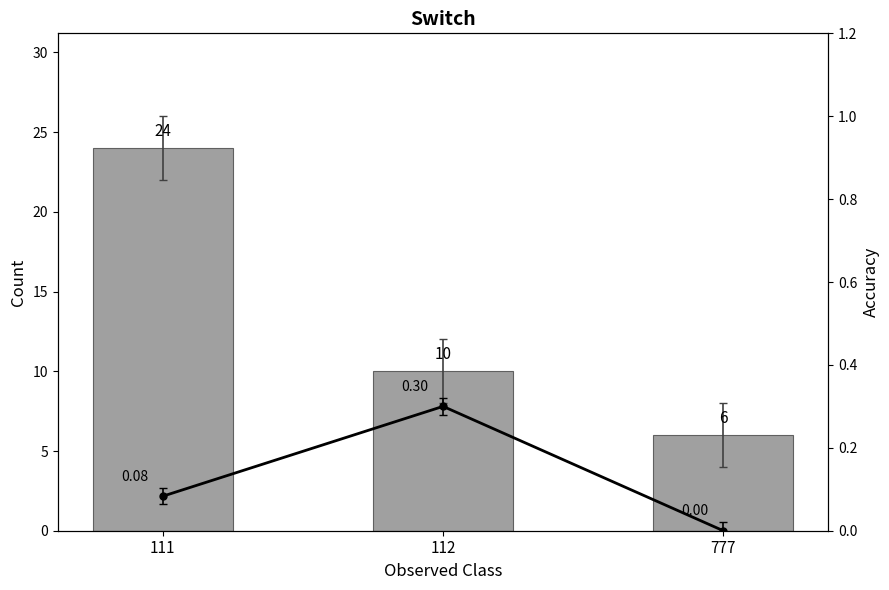

The value of Accuracy at 111 is 0.1. True or false?

True